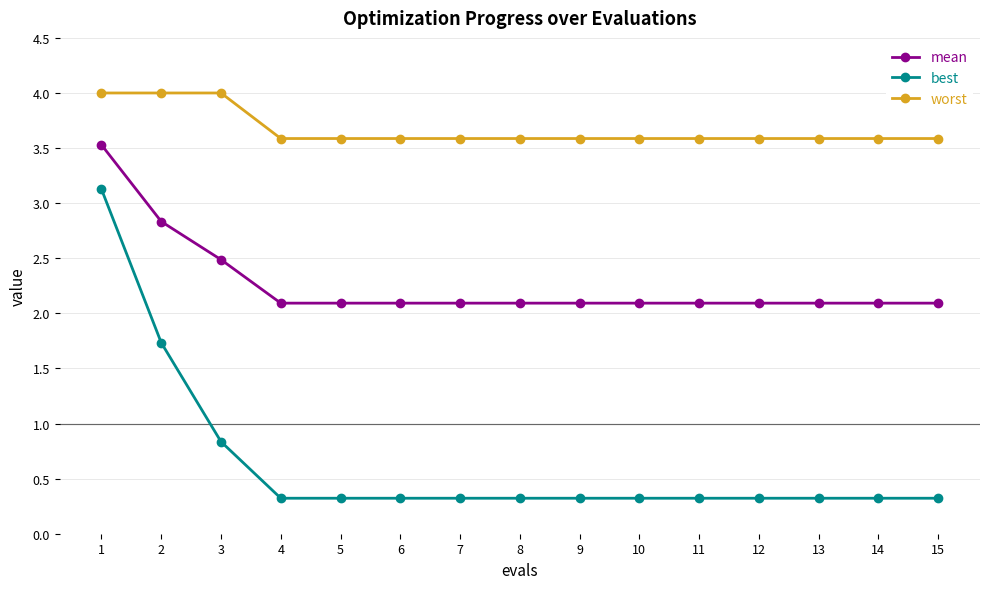

True or false: mean and worst cross at least once.

False